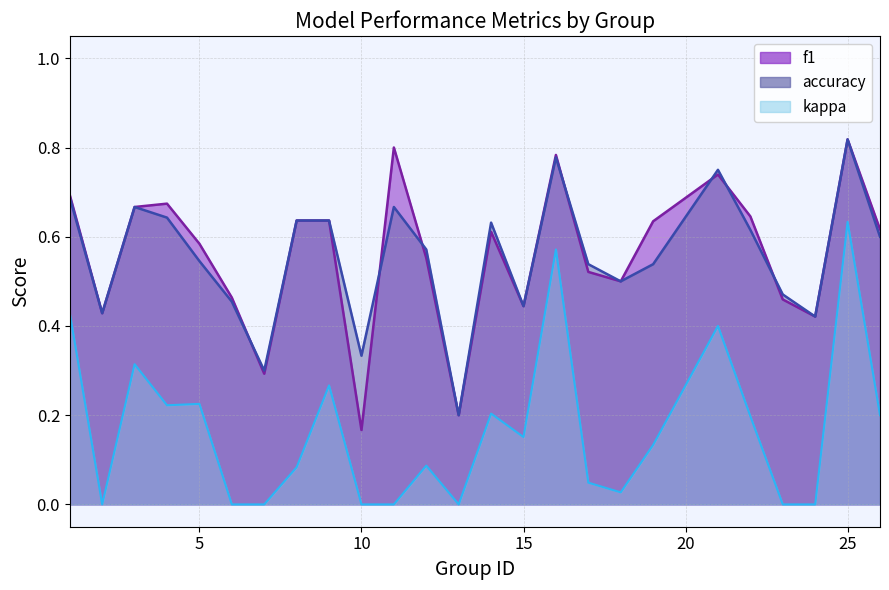

True or false: f1 has a value of 0.8 at 16.

True